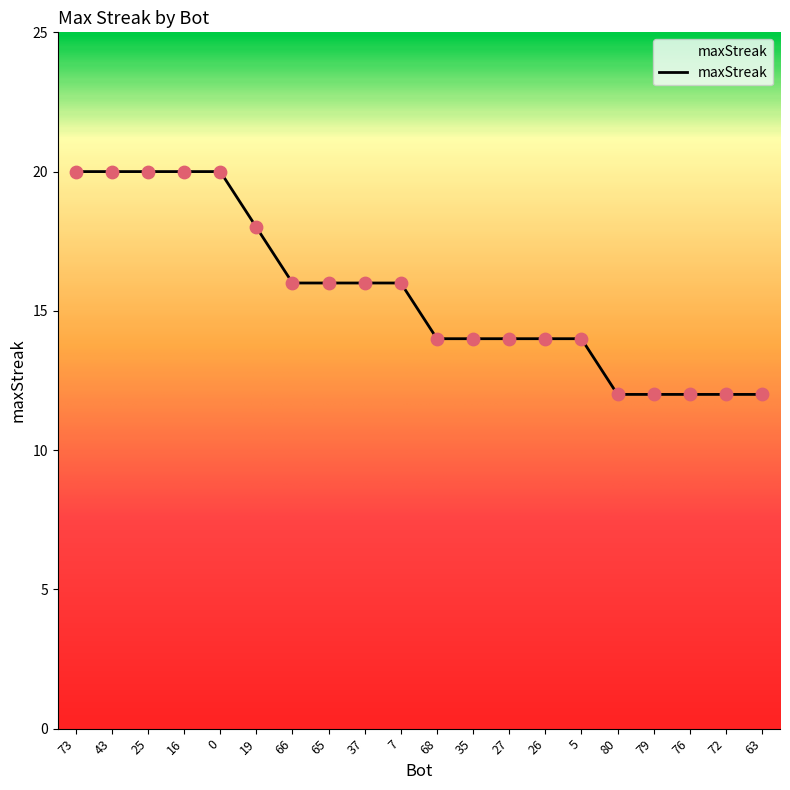

Which has a higher value, 7 or 27?

7